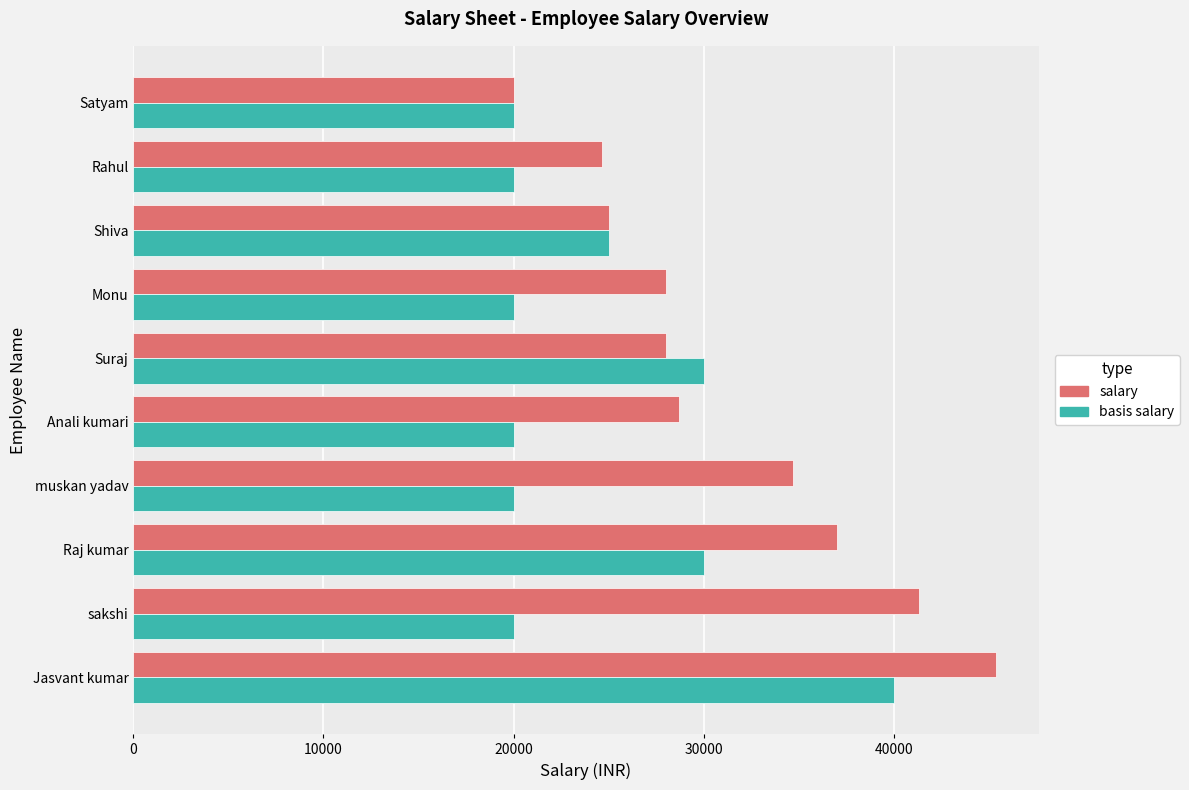

The value of basis salary at Anali kumari is 20000.0. True or false?

True